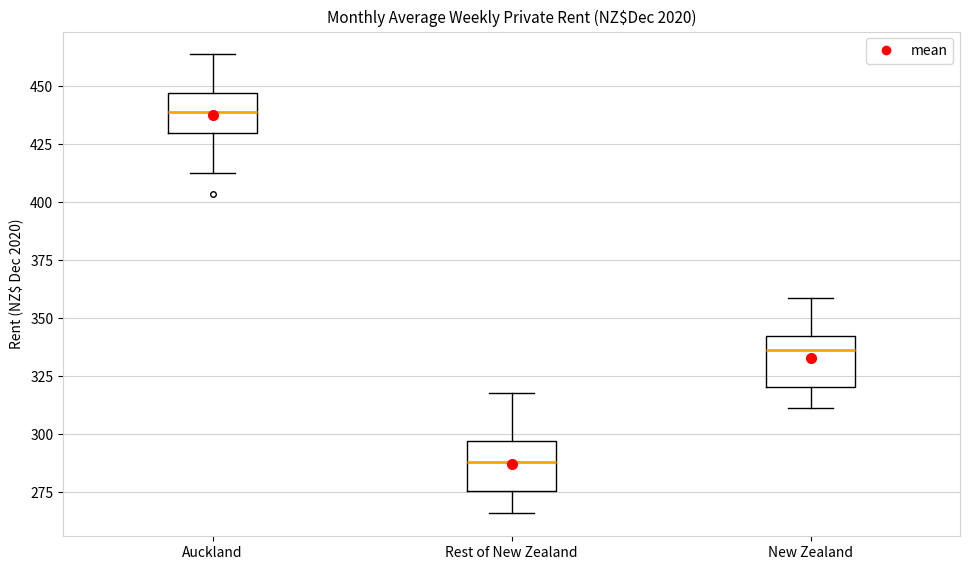

Which box has the highest median line?

Auckland